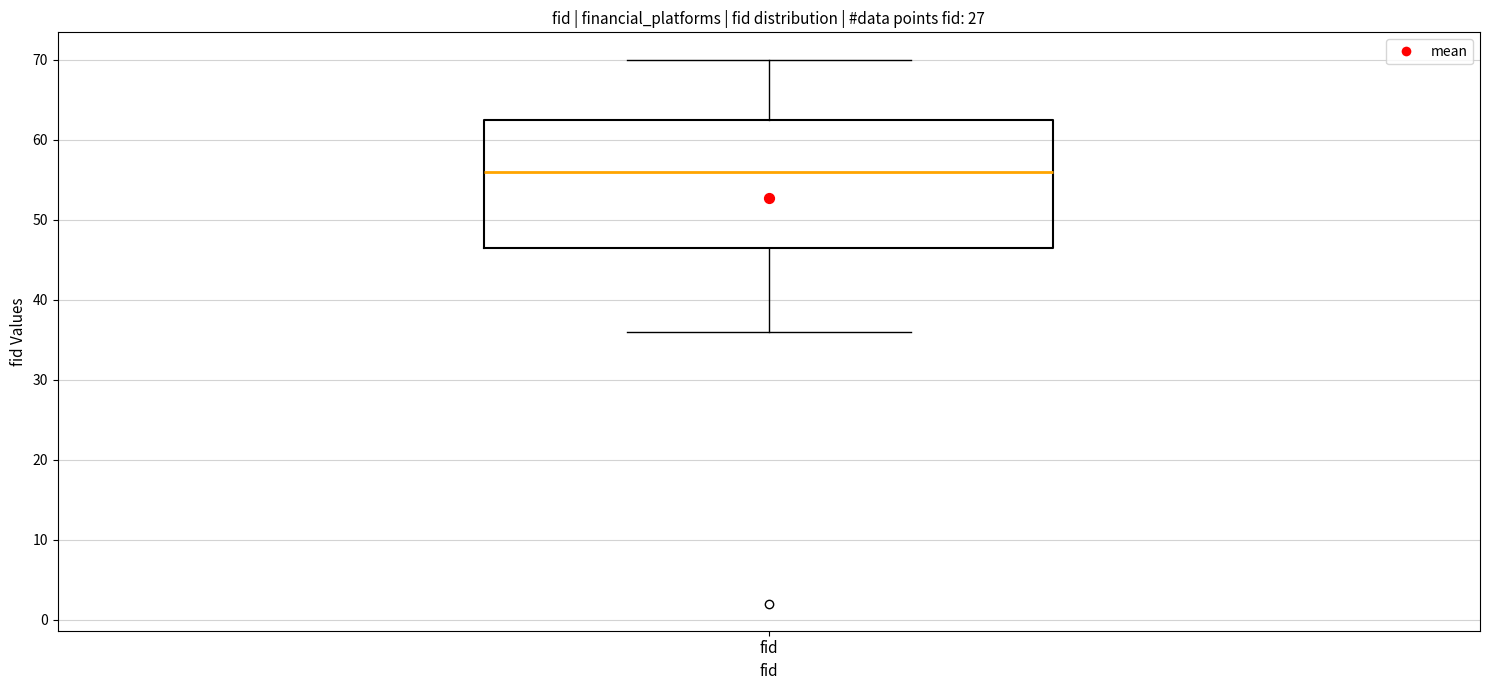

Where is the lower edge of the box for fid on the y-axis? The values are not printed on the chart, so give them approximately, as read against the axis.

47